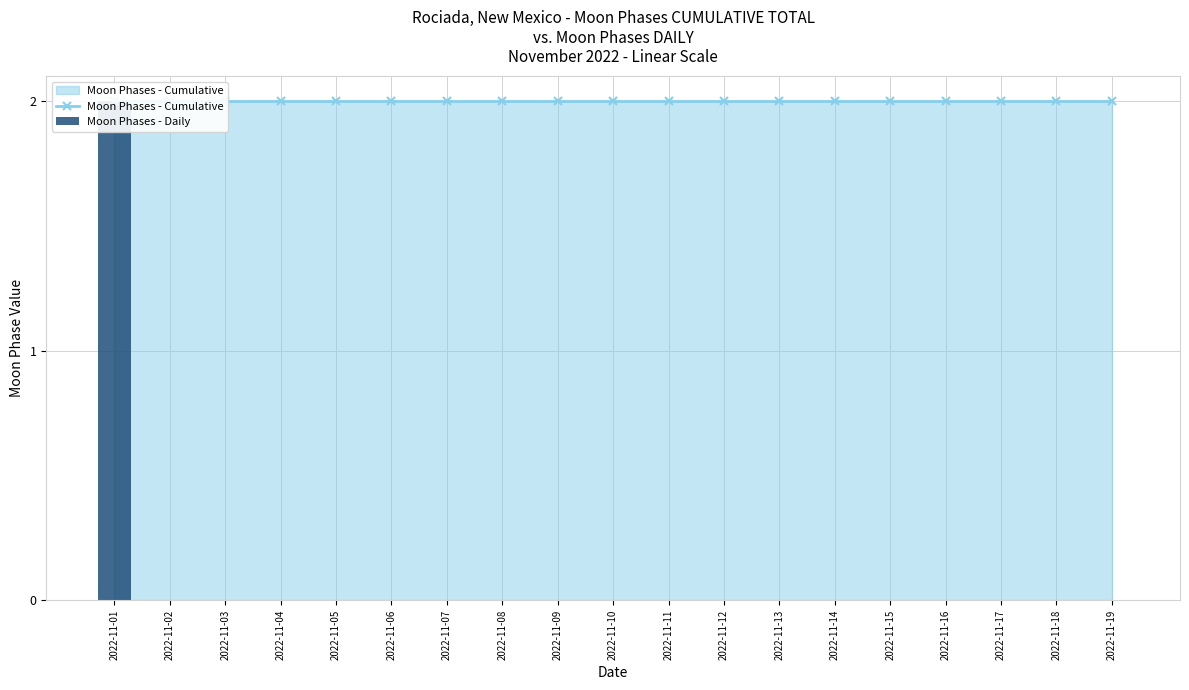

What are all the series names shown in the legend?

Moon Phases - Cumulative, Moon Phases - Daily